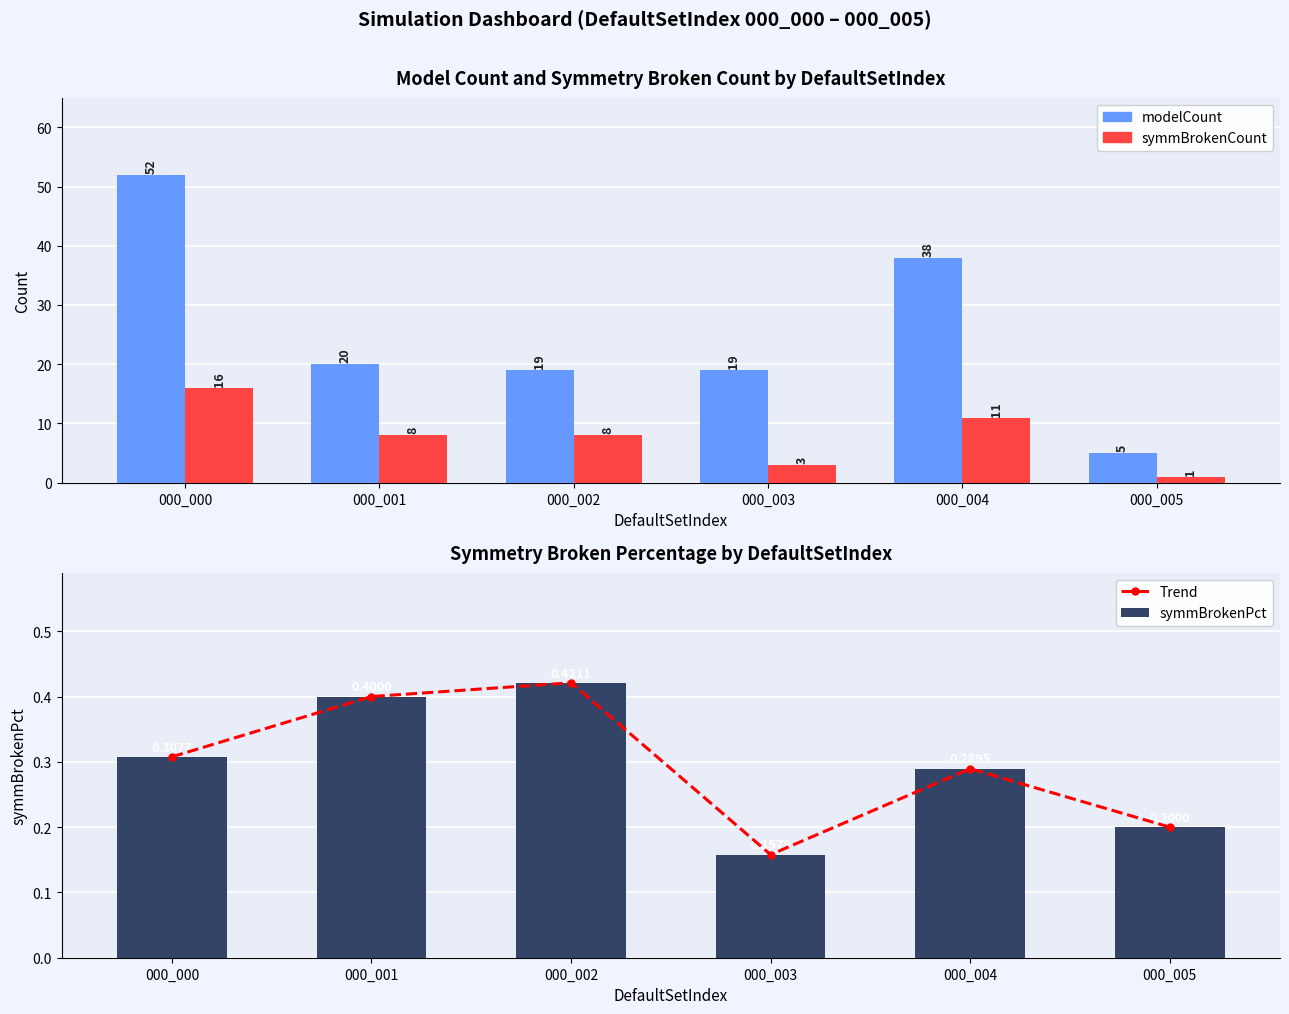

Rank the categories by symmBrokenPct value from highest to lowest.

000_002, 000_001, 000_000, 000_004, 000_005, 000_003